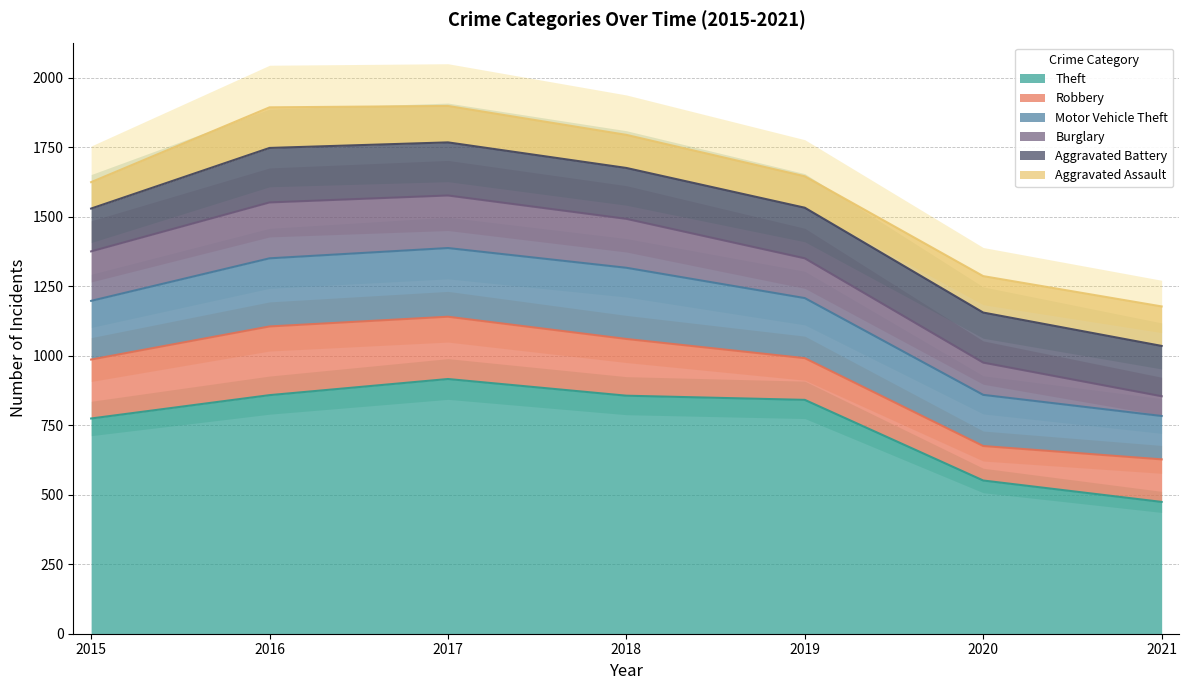

Is it true that Aggravated Battery equals 180 at 2020?

True